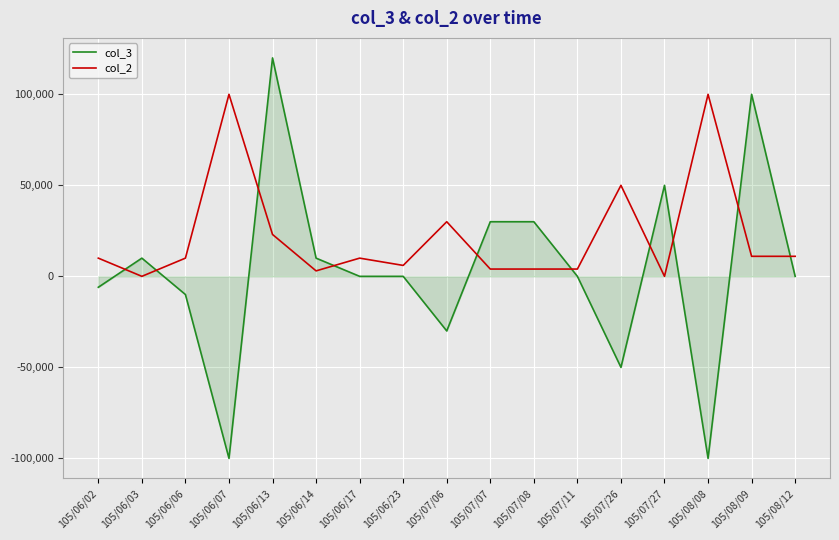

Which series has the largest range (max minus min)?

col_3